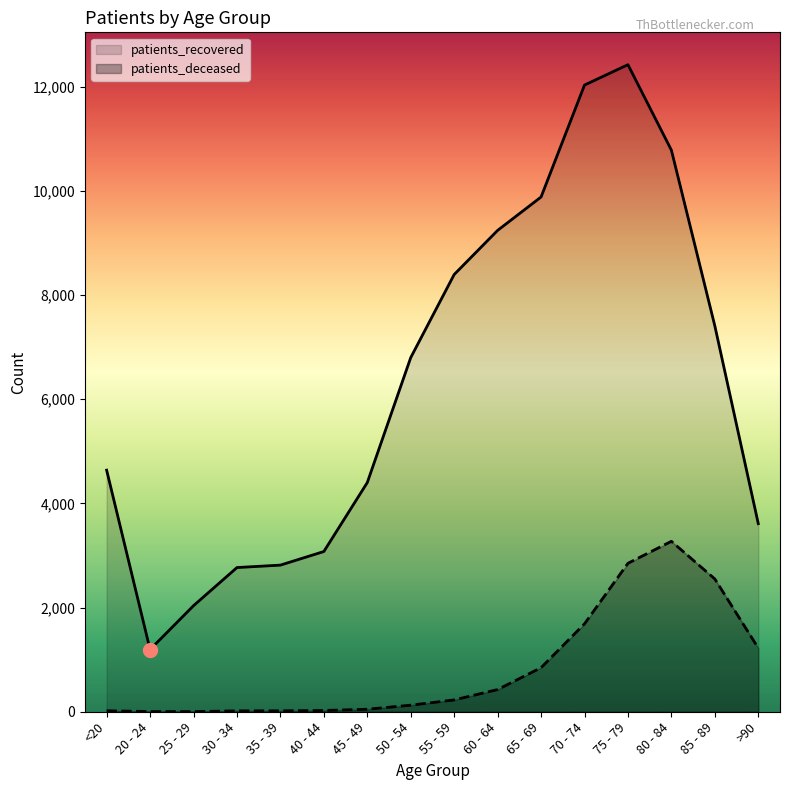

At which category does patients_deceased reach its first local peak?

80 - 84